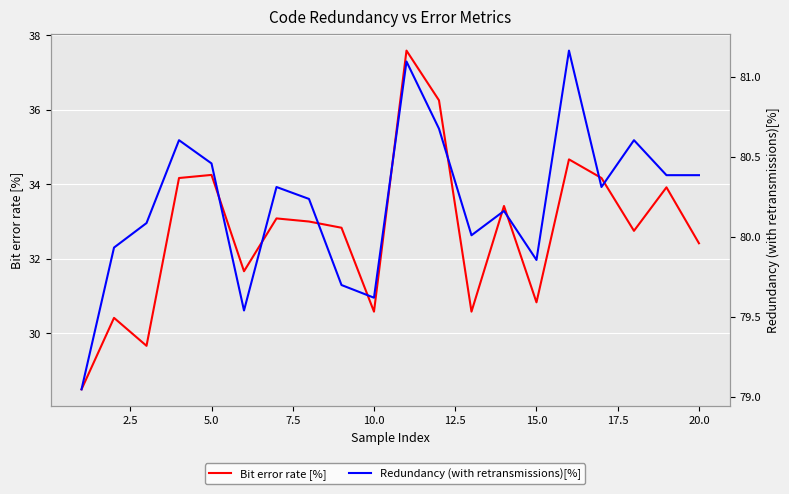

List the series in order of their overall mean, highest first.

Redundancy (with retransmissions)[%], Bit error rate [%]